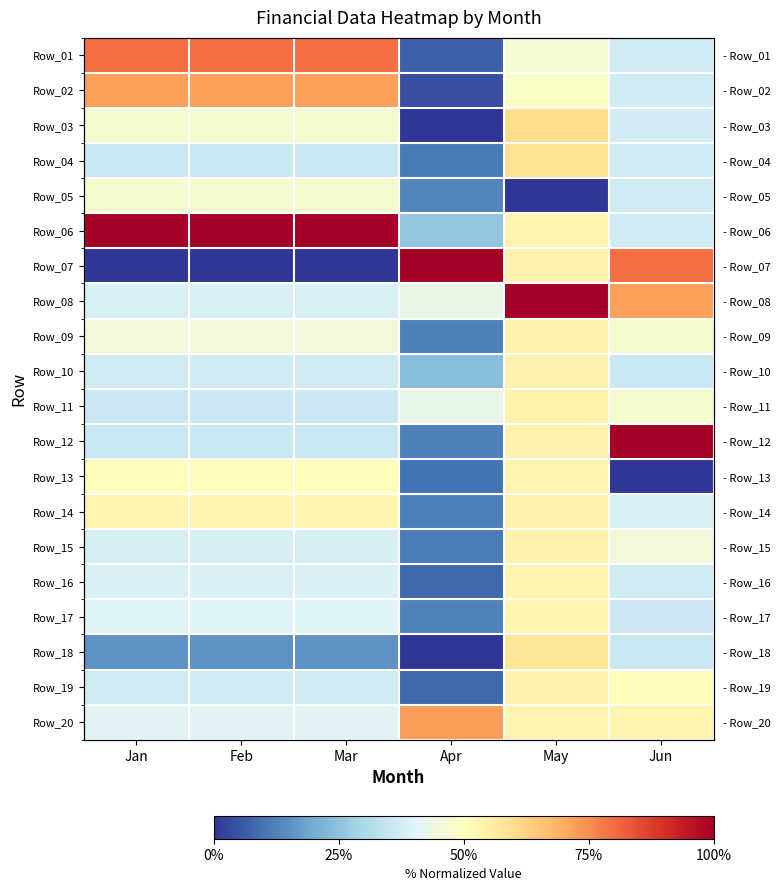

Is it true that Row_06 equals 0.3 at Apr?

False